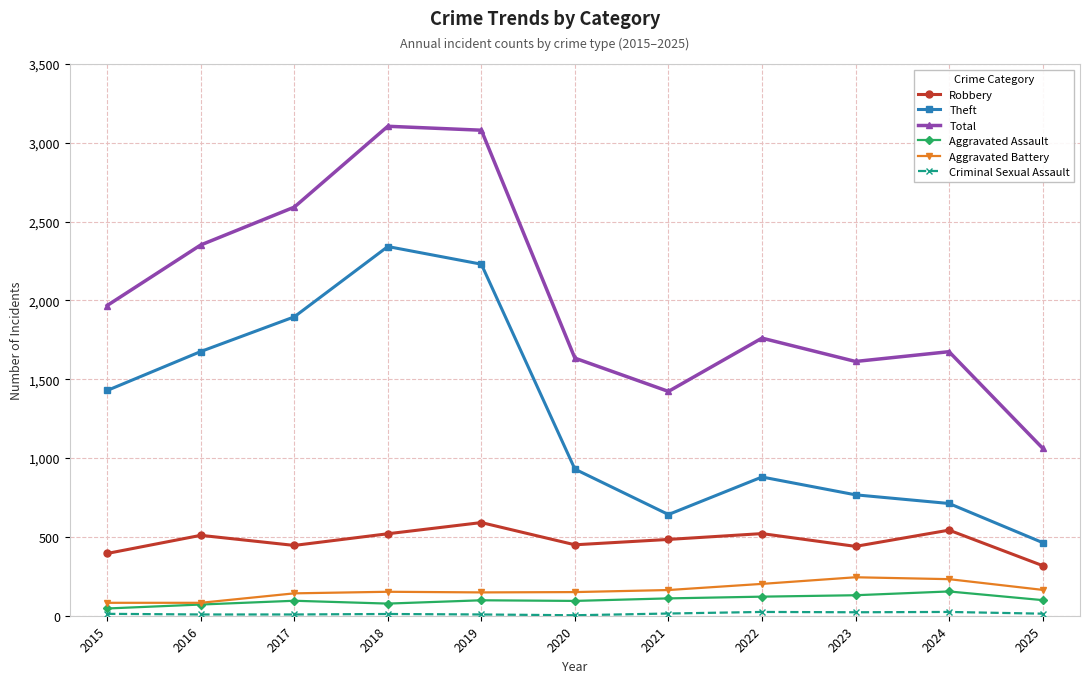

Which series changed the most between 2016 and 2018?

Total